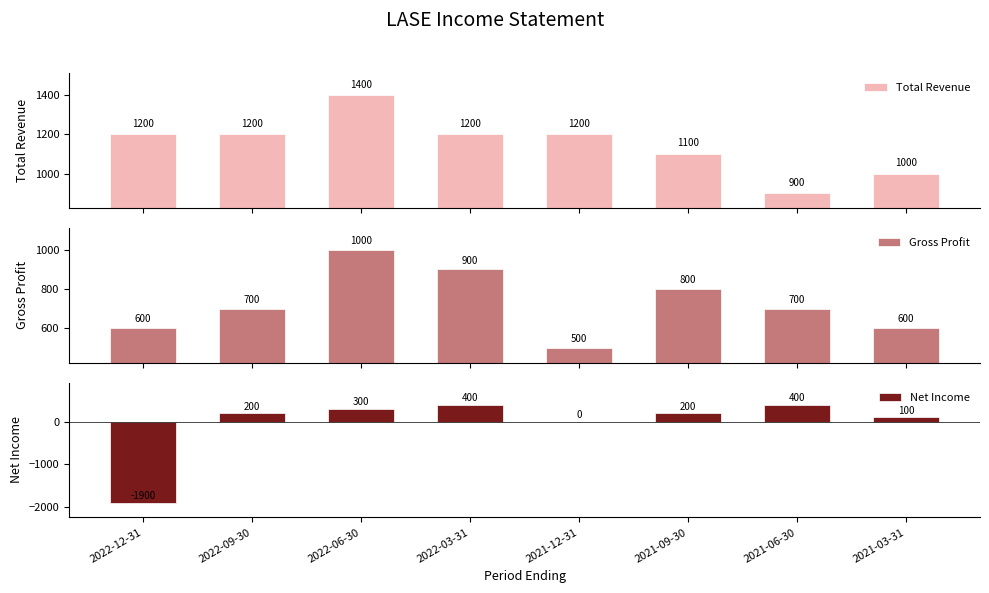

What is the difference between the maximum and minimum values in the Gross Profit series?

500